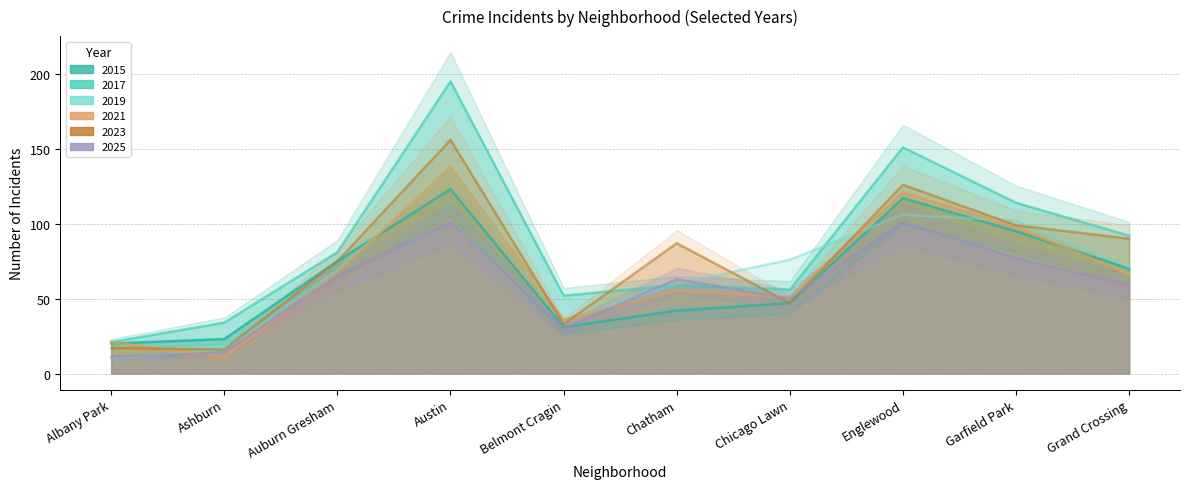

What position from the right is Grand Crossing?

1